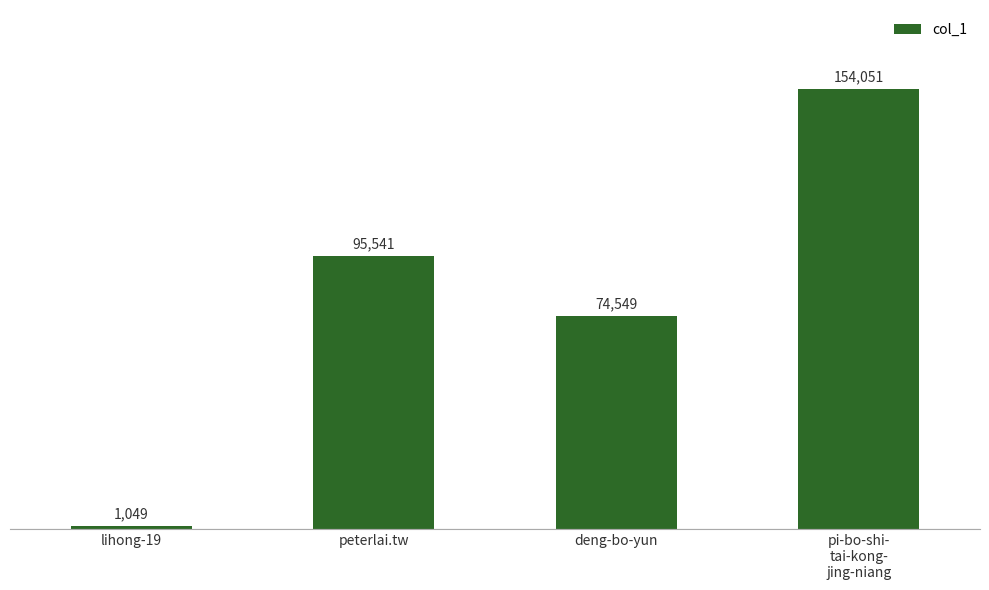

The chart shows a value of 76362 at pi-bo-shi-
tai-kong-
jing-niang. True or false?

False